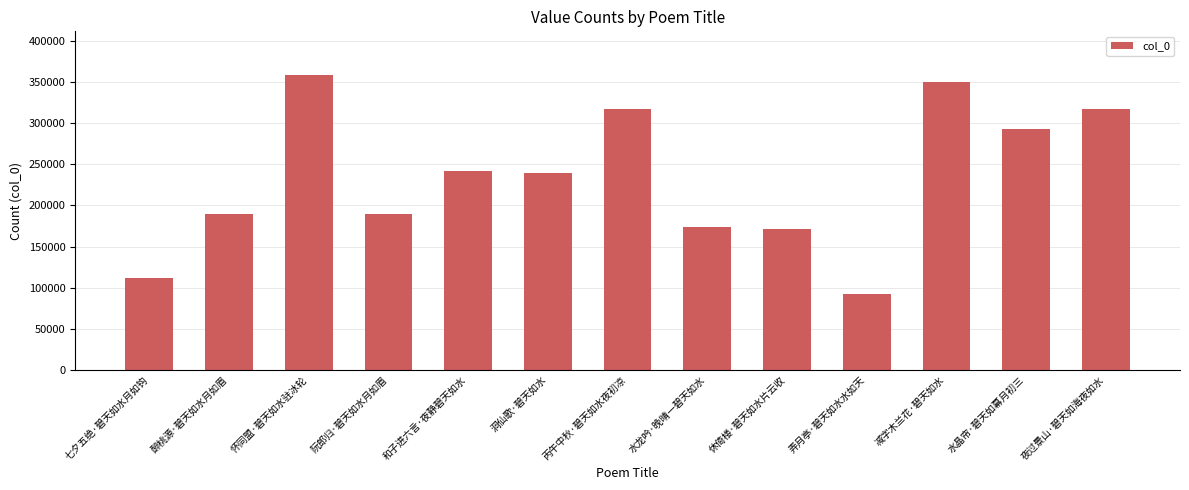

What is the value of the 6th bar from the left?

238868